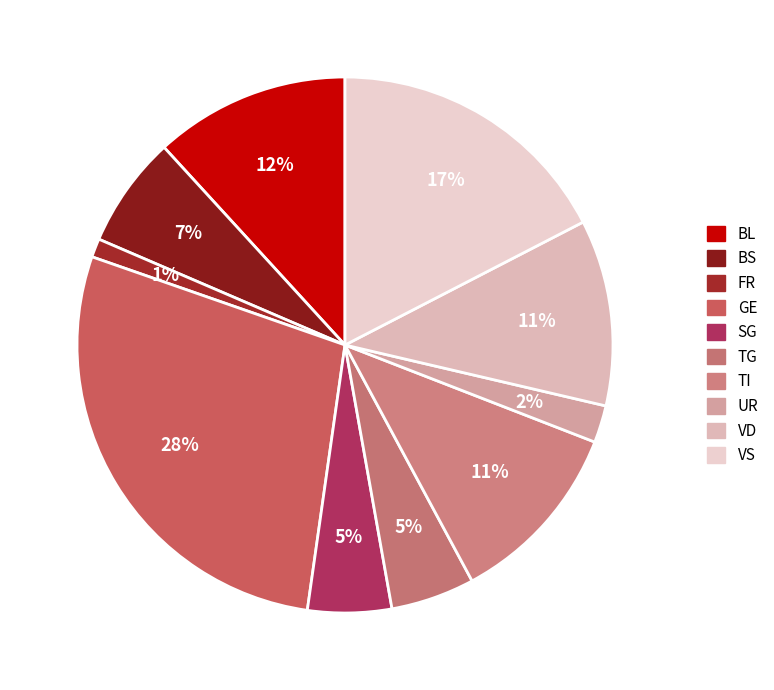

True or false: FR accounts for 1% of the total.

True